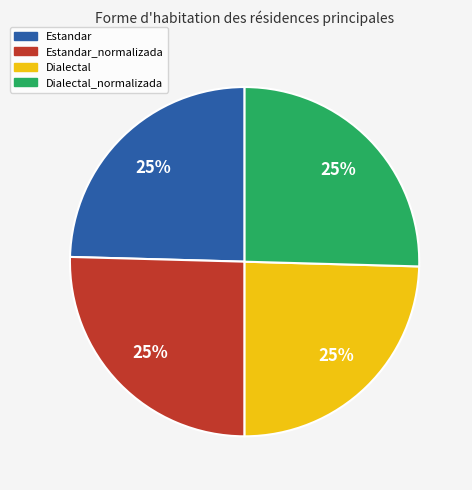

To the nearest percent, what is the average slice percentage?

25%